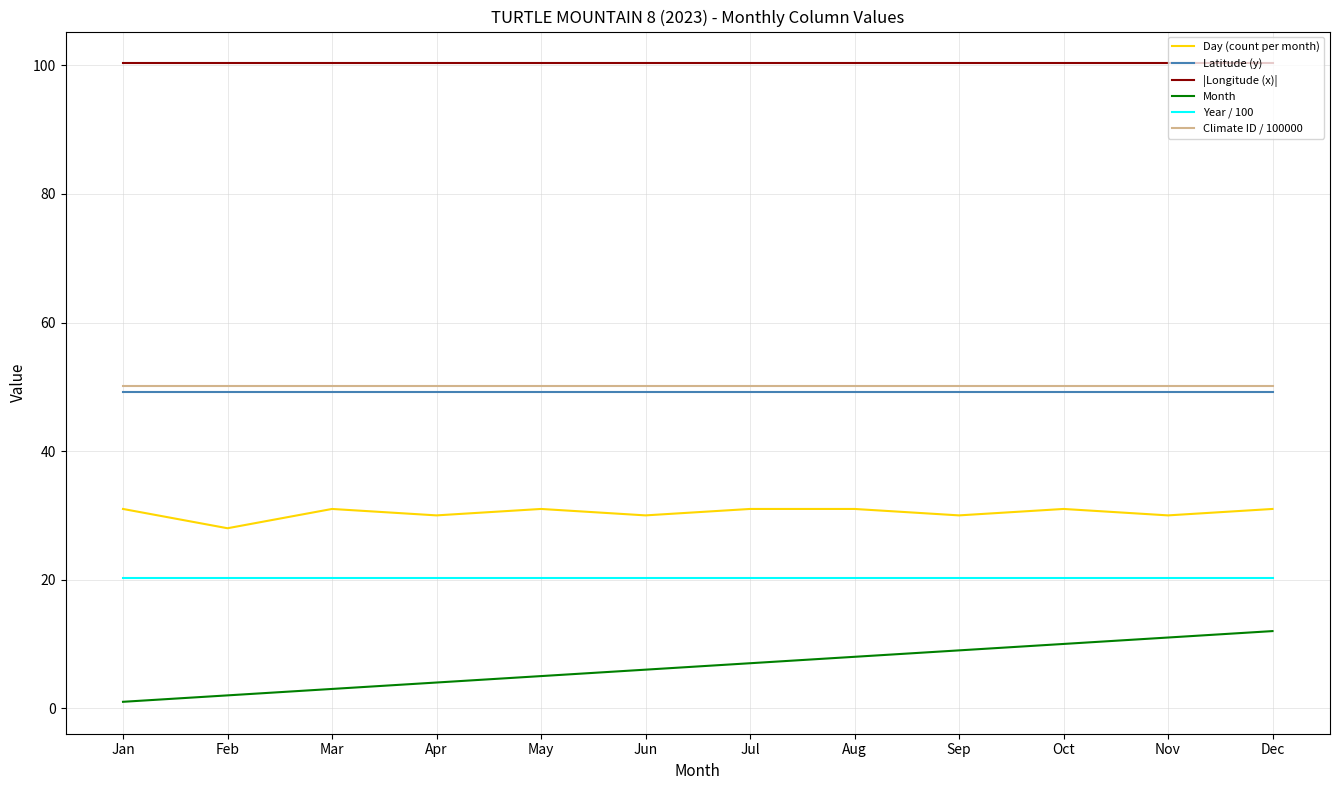

What is the spread (max minus min) of values at Sep?

91.3